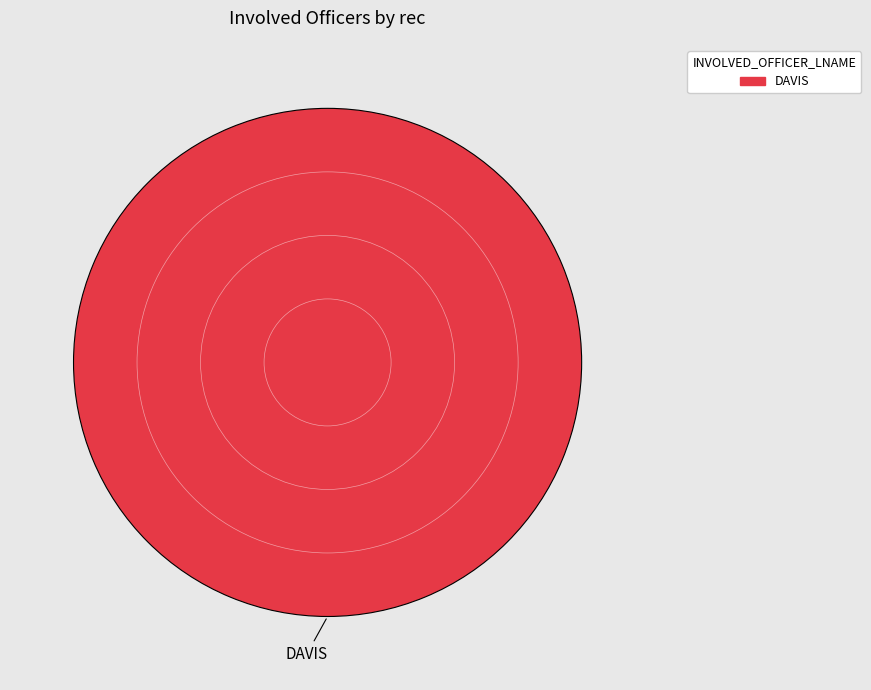

Is there any slice that represents more than half of the pie?

Yes